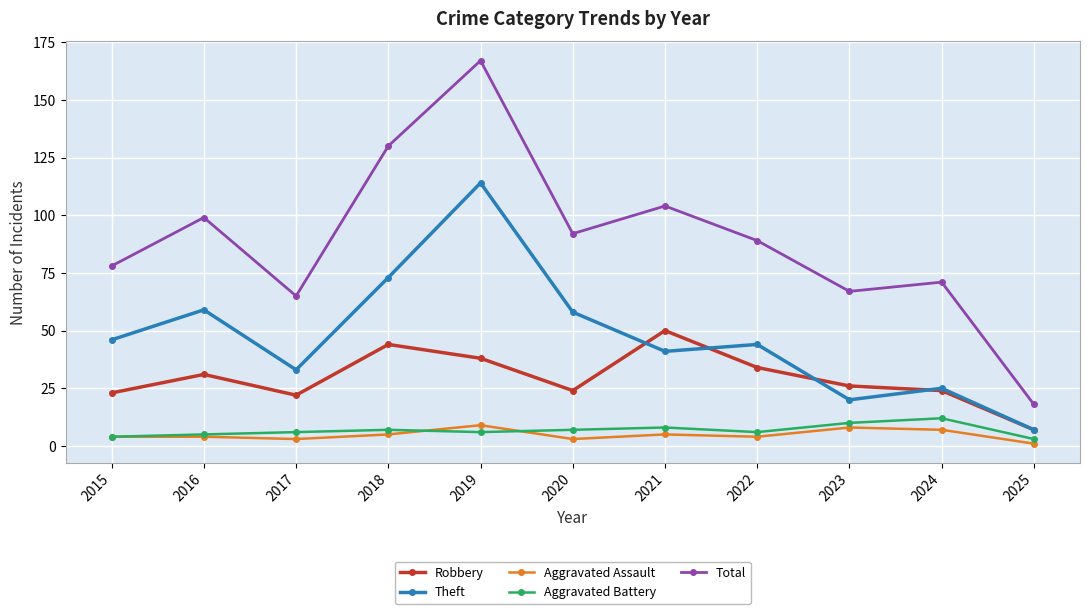

At 2022, list the series in order from largest to smallest.

Total, Theft, Robbery, Aggravated Battery, Aggravated Assault